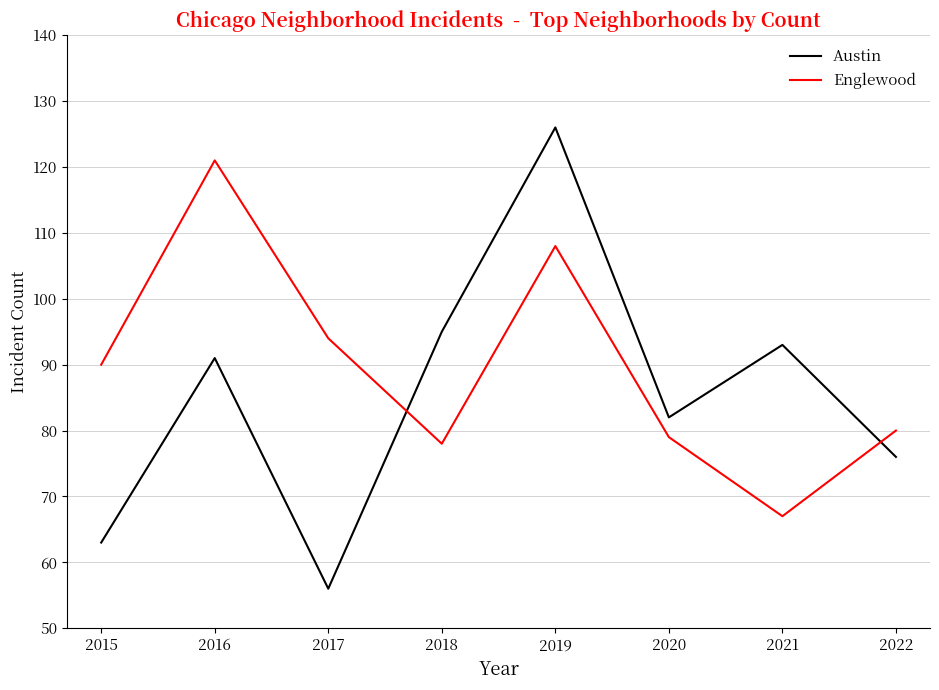

How many times do Englewood and Austin cross each other?

2